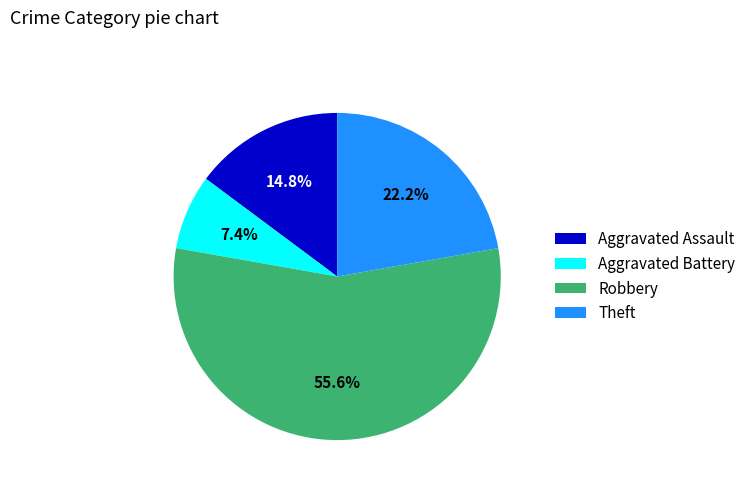

The Aggravated Battery slice represents 7% of the pie. True or false?

True